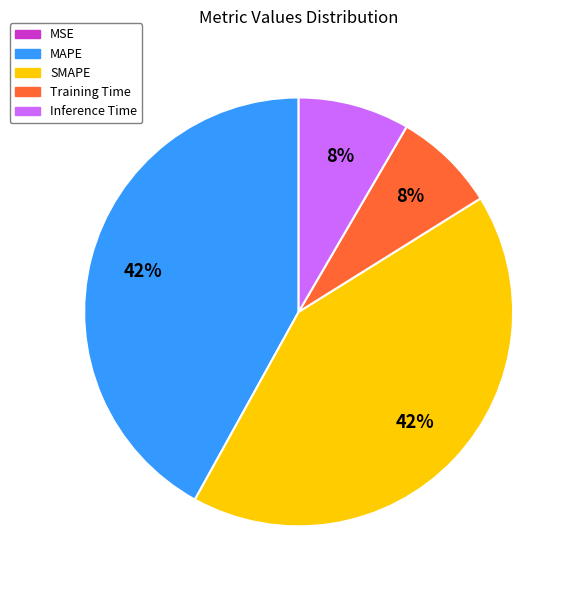

To the nearest percent, what is the average slice percentage?

20%